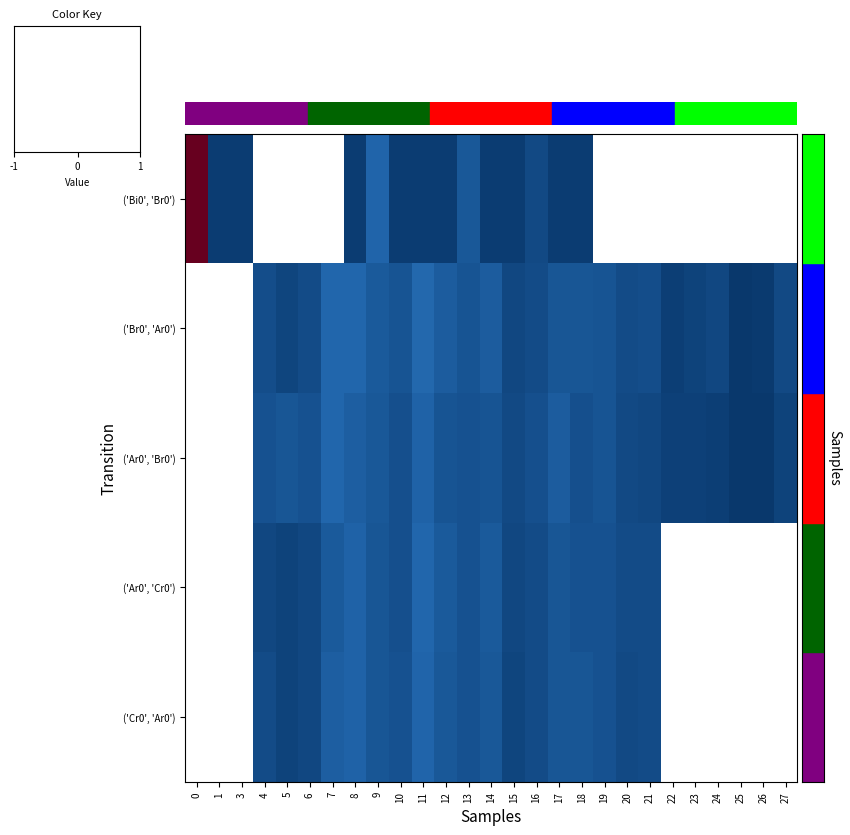

Which series has the largest range (max minus min)?

('Bi0', 'Br0')